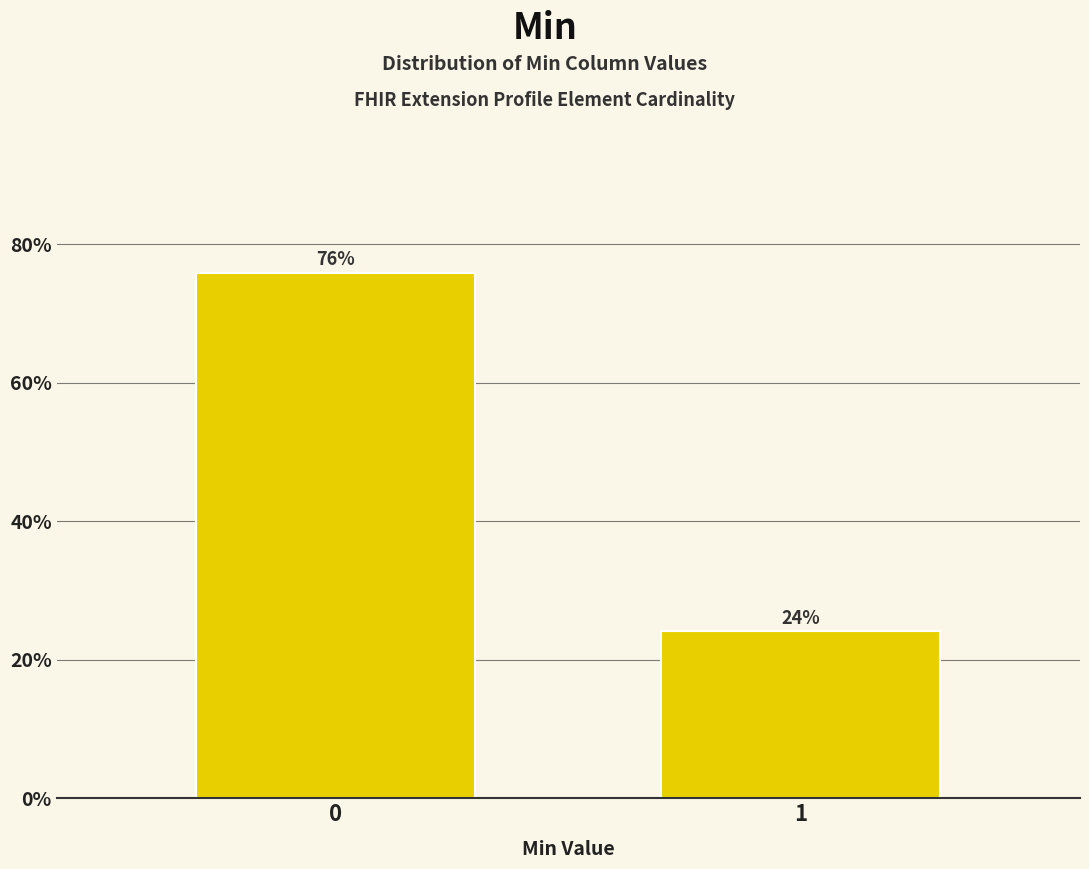

What is the value of the 2nd bar from the left?

24.1